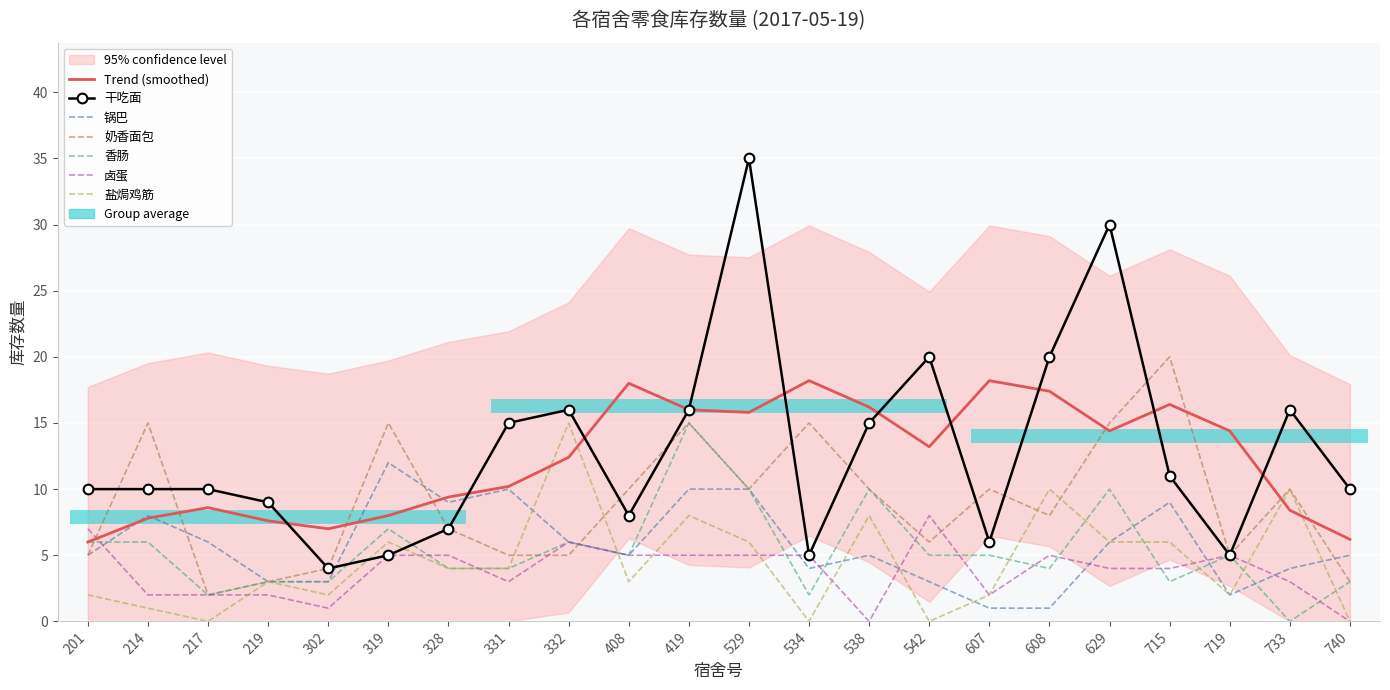

At which category does 盐焗鸡筋 reach its first local peak?

219